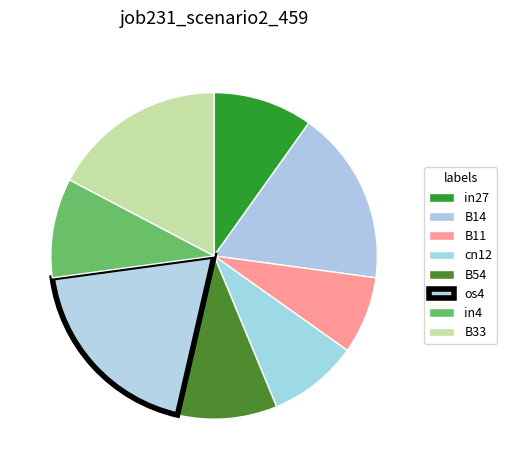

True or false: B14 accounts for 17% of the total.

True